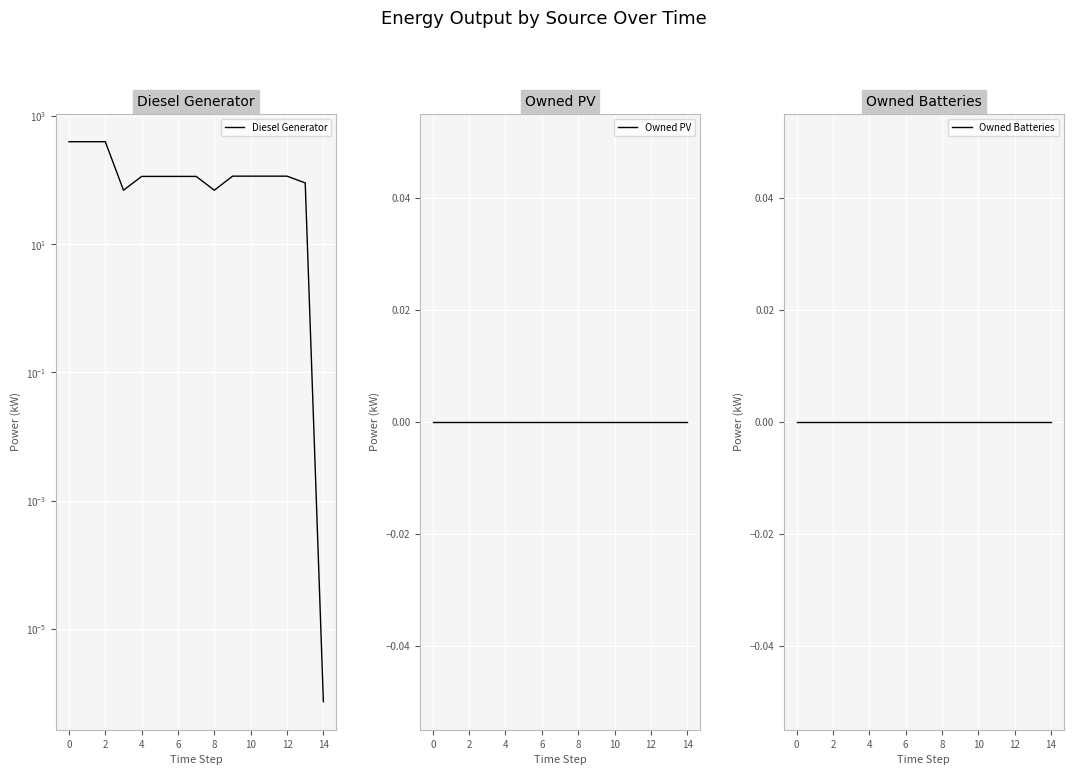

Reading right to left, what are all the values shown in this chart?

Diesel Generator: 0.0	91.0	116.0	116.0	116.0	116.0	70.0	115.0	115.0	115.0	115.0	70.0	400.0	400.0	400.0
Owned PV: 0.0	0.0	0.0	0.0	0.0	0.0	0.0	0.0	0.0	0.0	0.0	0.0	0.0	0.0	0.0
Owned Batteries: 0.0	0.0	0.0	0.0	0.0	0.0	0.0	0.0	0.0	0.0	0.0	0.0	0.0	0.0	0.0